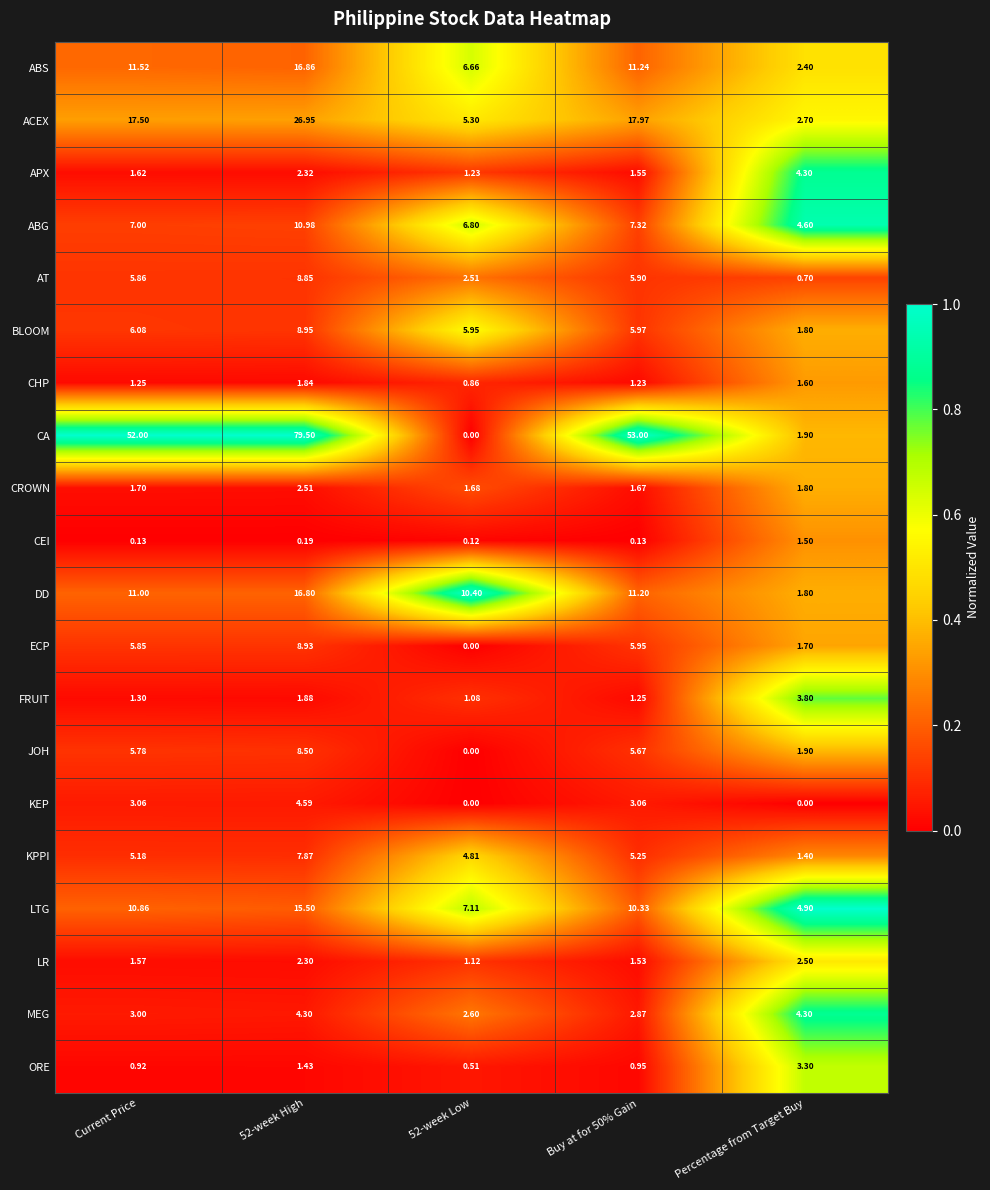

Which category has the highest value across all series?

52-week High